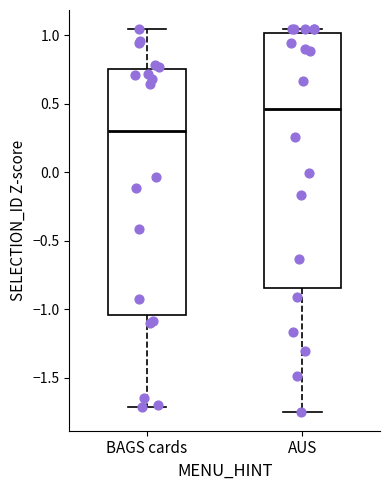

Comparing the boxes themselves (not the whiskers), which one is the tallest?

AUS